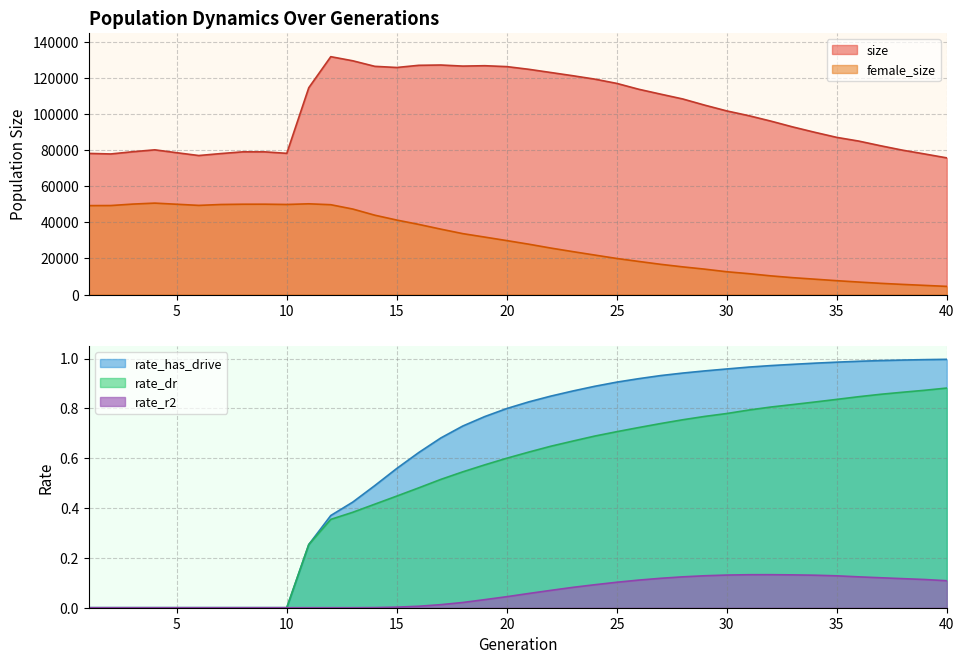

At which category is the sum across all series the highest?

12